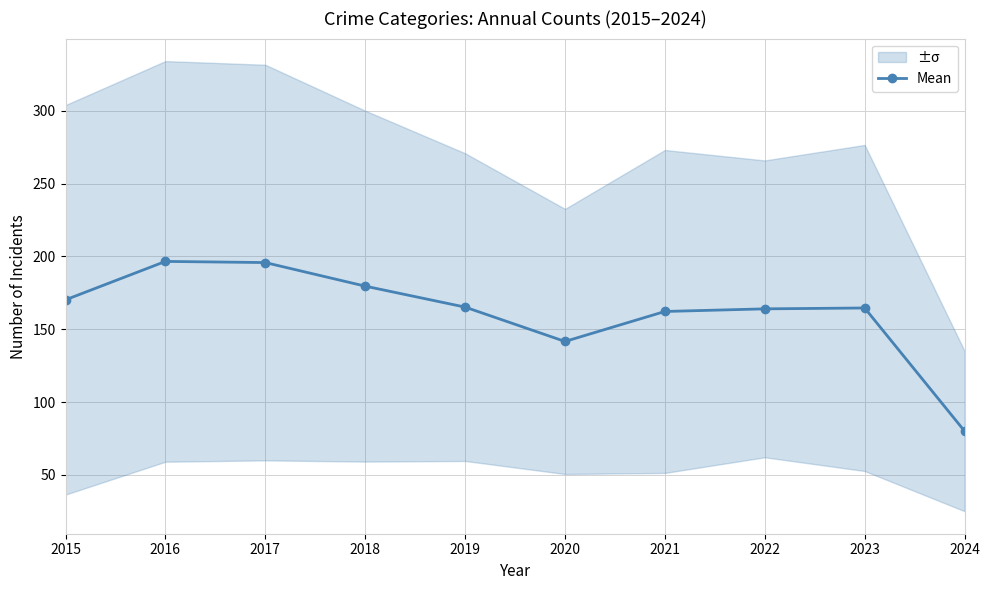

How many lines are shown in the chart?

1